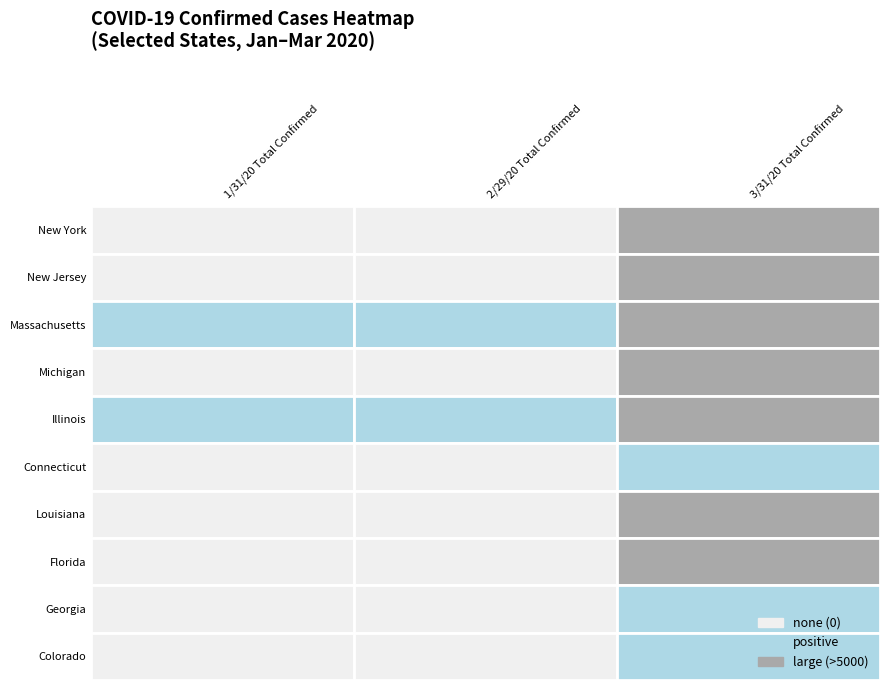

At how many categories does at least one series exceed 47413?

1